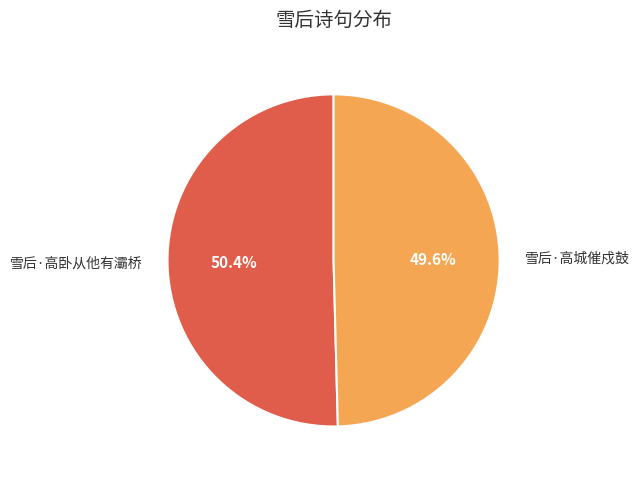

Do 雪后·高卧从他有灞桥 and 雪后·高城催戍鼓 together represent more than half of the pie?

Yes